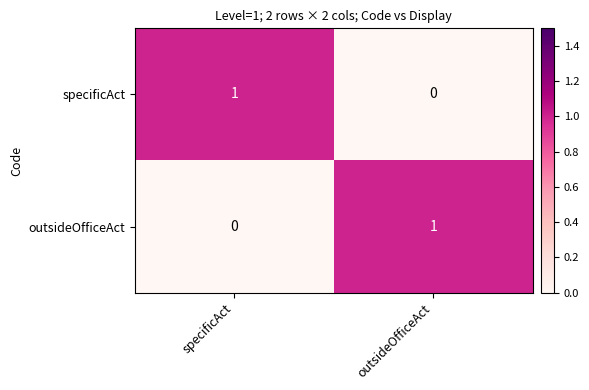

Reading right to left, transcribe all the data shown in this chart.

specificAct: 0	1
outsideOfficeAct: 1	0